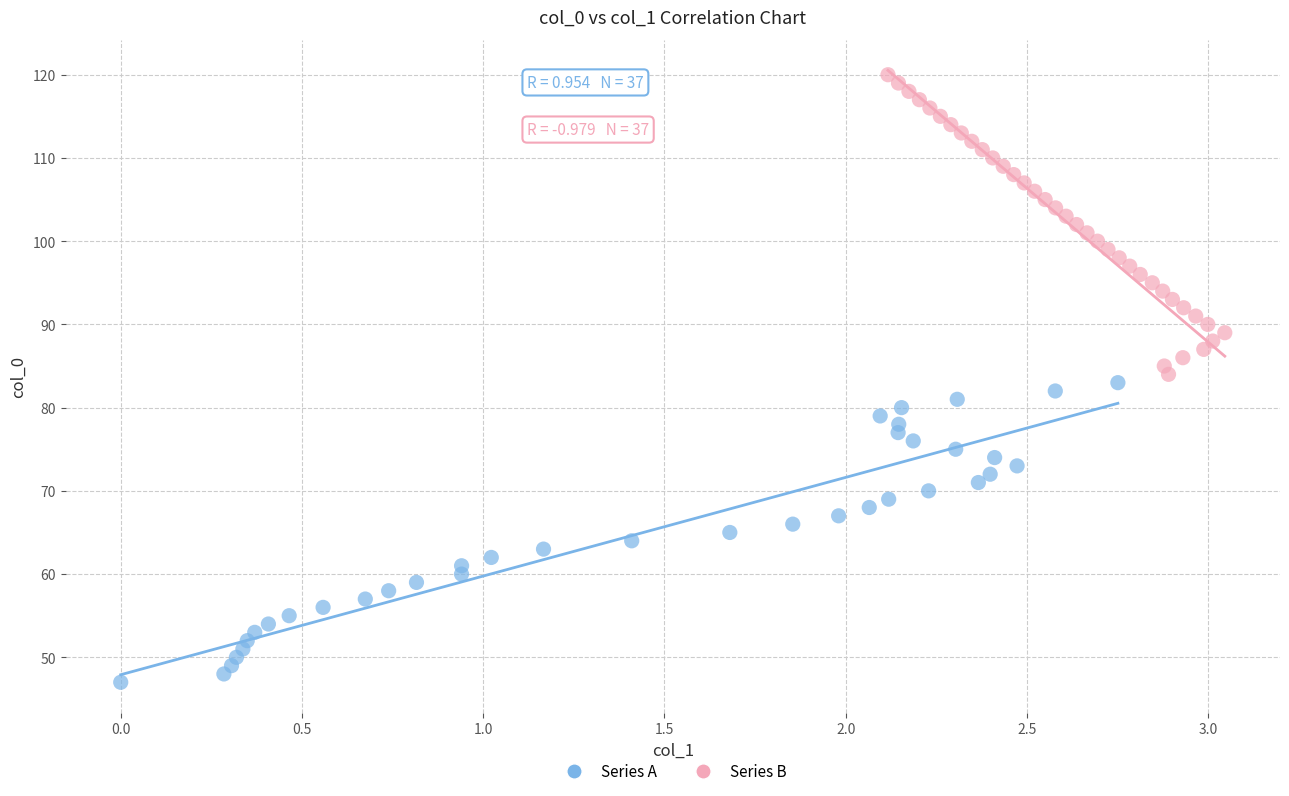

Which series contains the highest Y value?

Series B